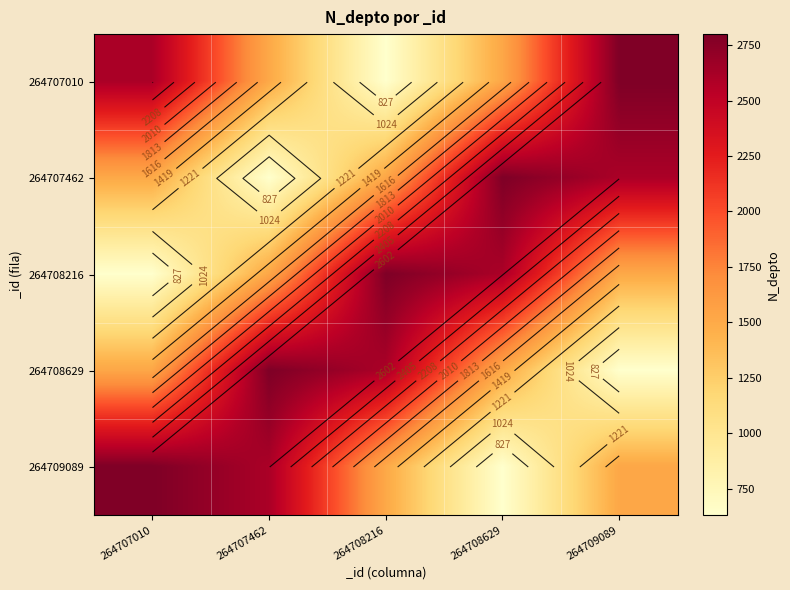

What is the average value of the 264707010 series?

1814